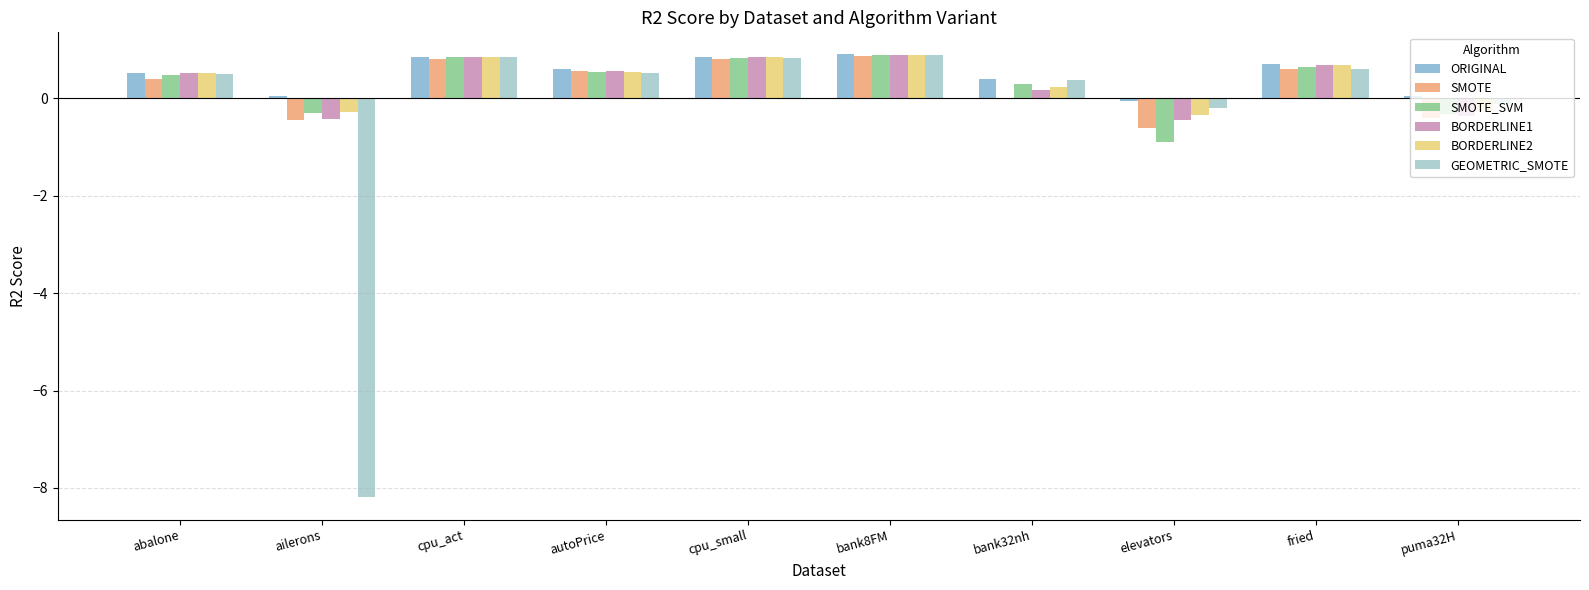

Does the chart contain stacked bars?

No